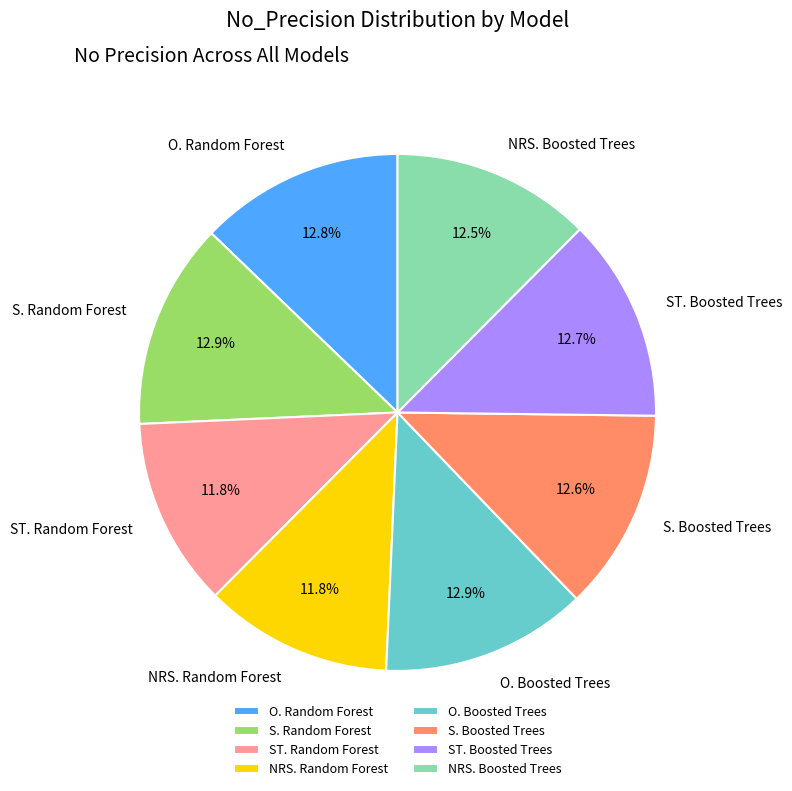

To the nearest percent, what is the average slice percentage?

12%